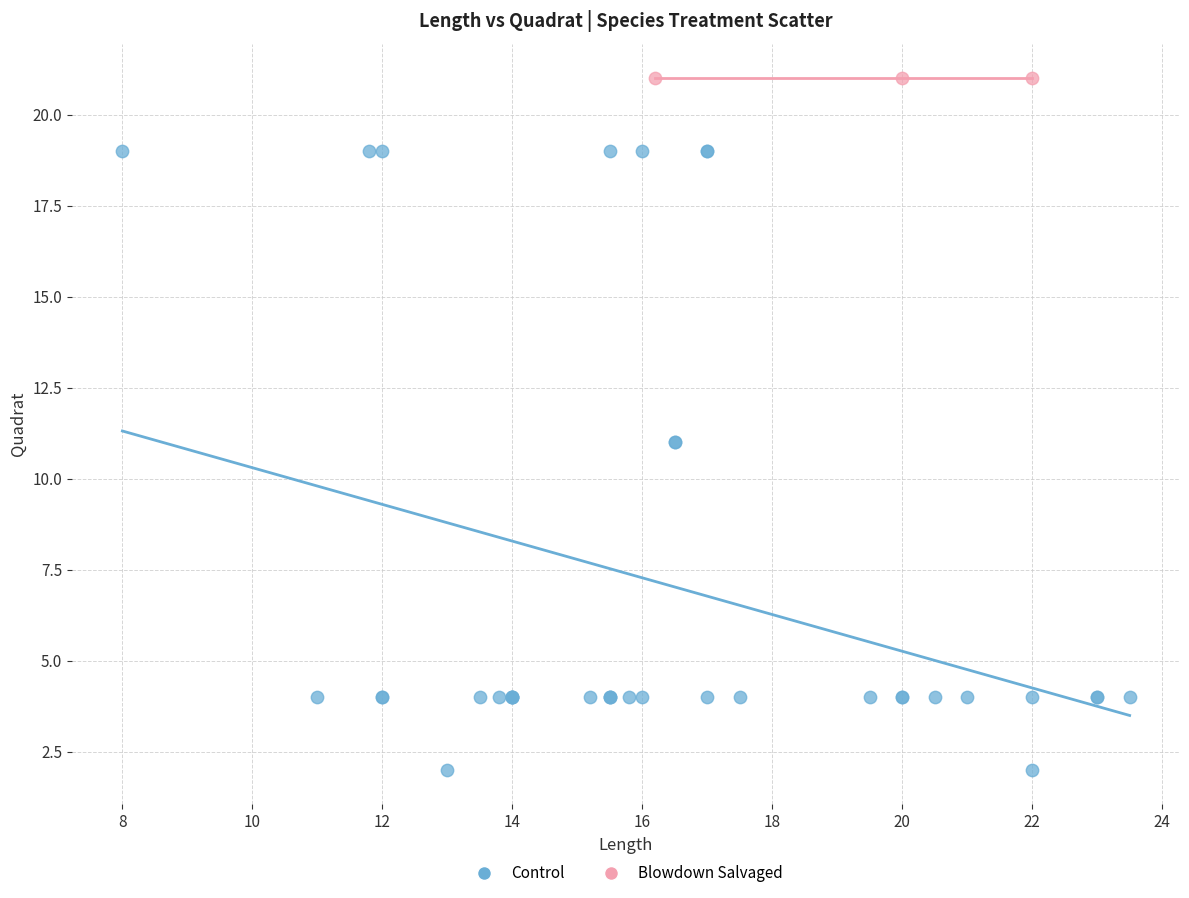

Which series contains the lowest Y value?

Control